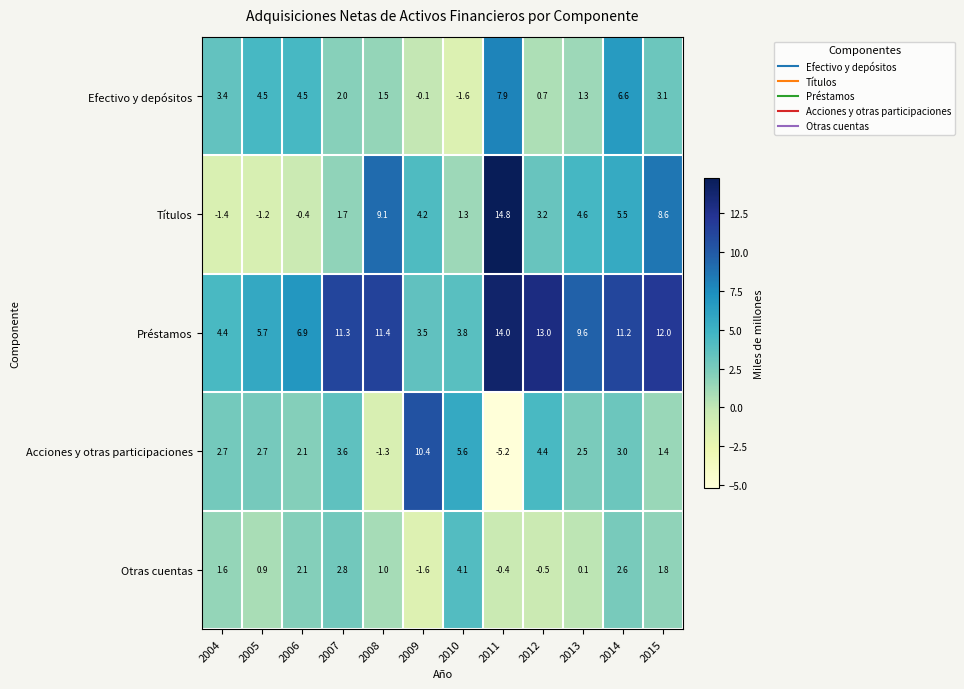

What is the difference between the maximum and second lowest values in the Títulos series?

16.0